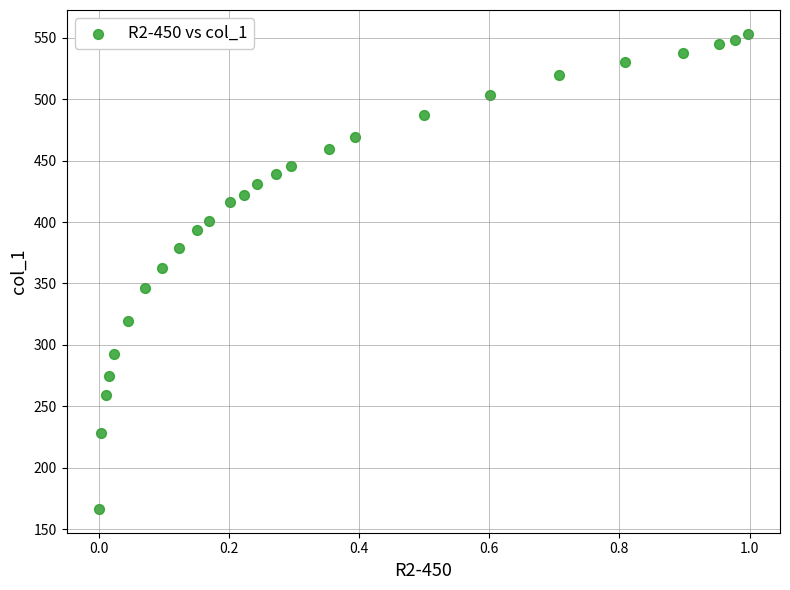

What is the range of X values (max minus min)?

1.0